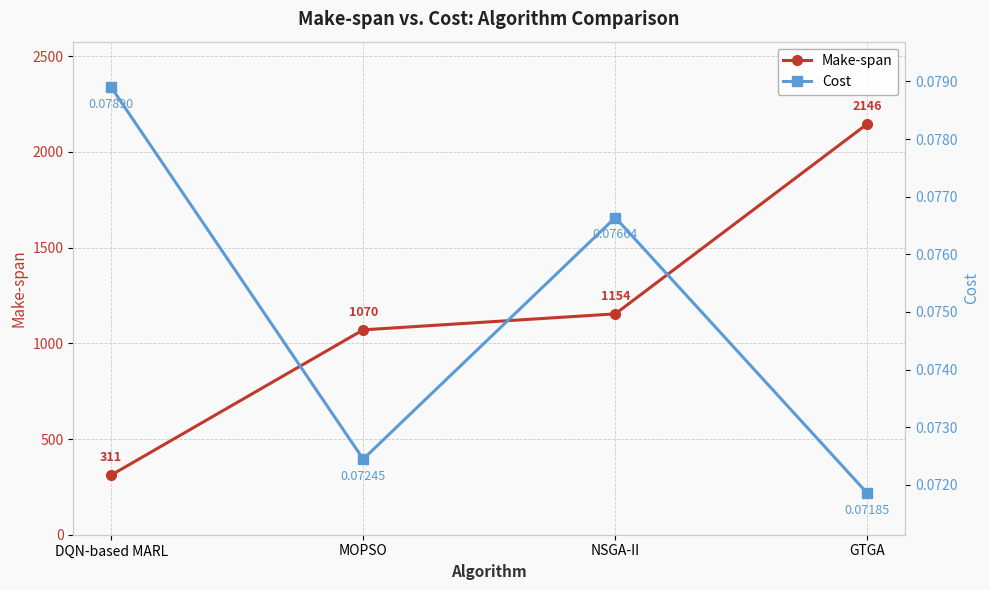

Which category has the highest value in the Cost series?

DQN-based MARL